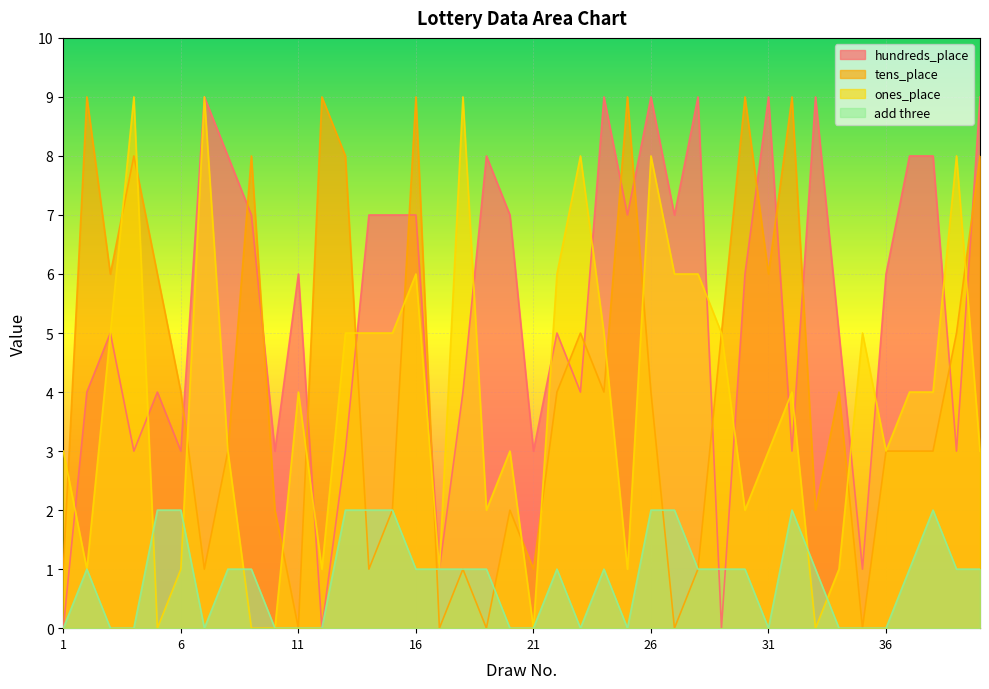

How many intersections are there between hundreds_place and add three?

2